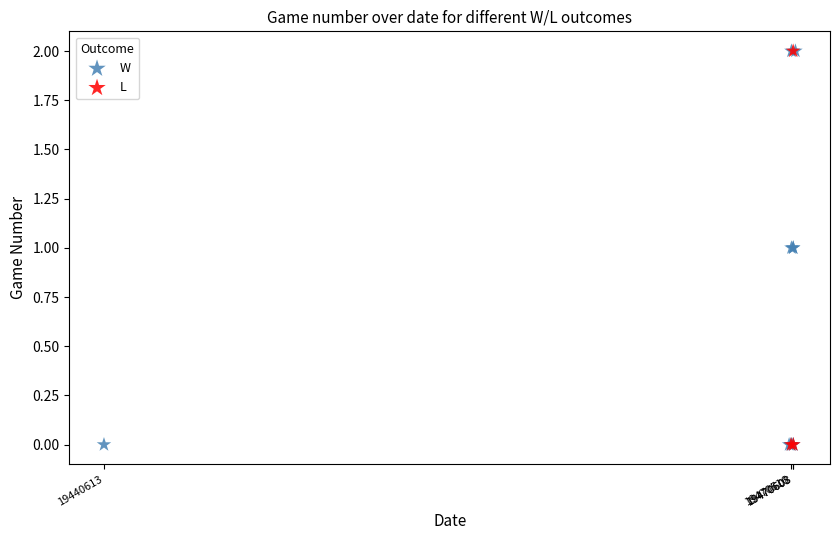

What are all the series names shown in the legend?

W, L